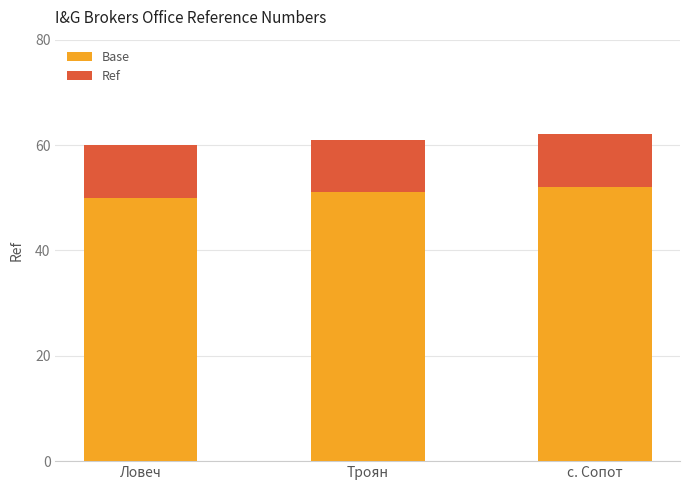

What is the sum of all Base values?

153